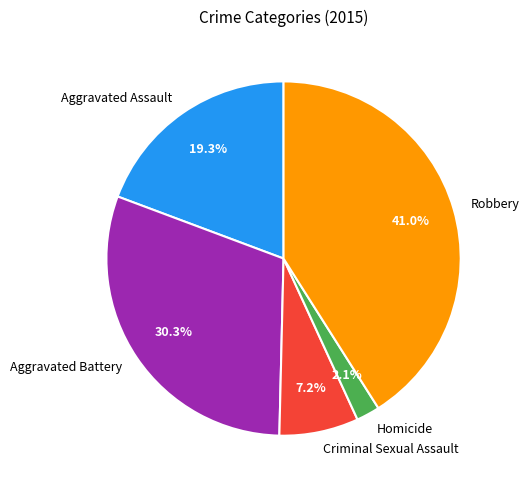

How many slices are in this pie chart?

5